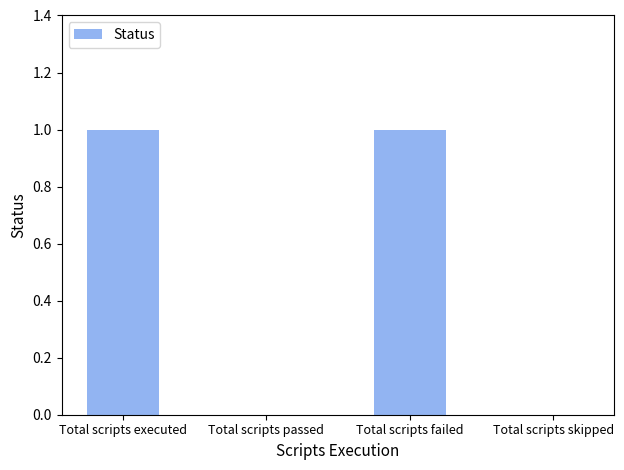

The value at Total scripts executed is 2. True or false?

False